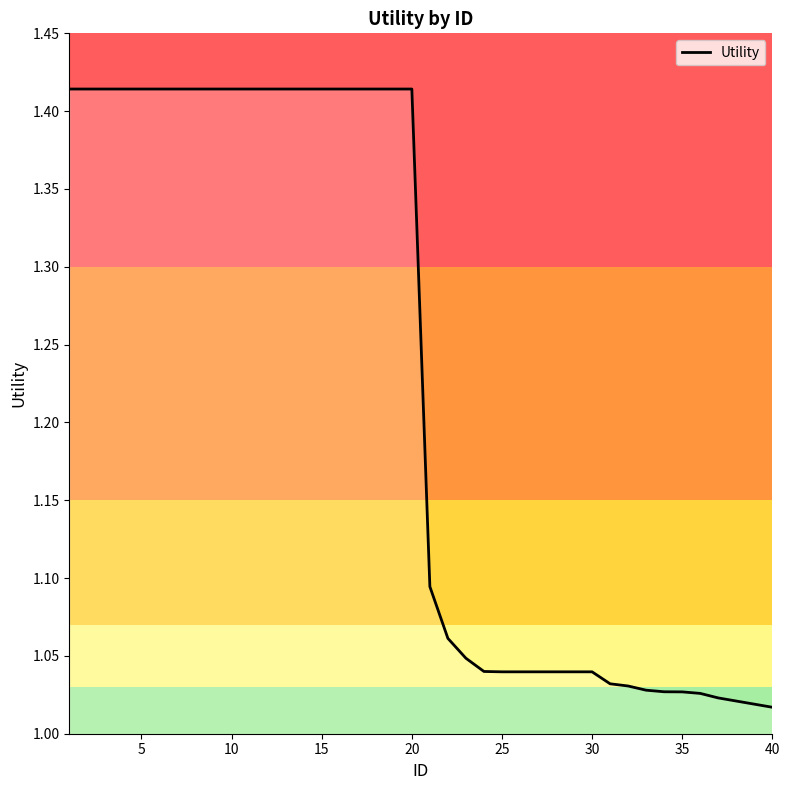

What is the difference between the maximum and minimum values?

0.4